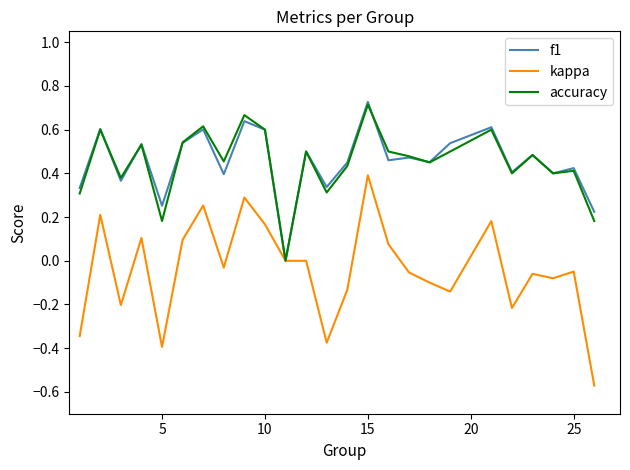

Which series has the largest range (max minus min)?

kappa